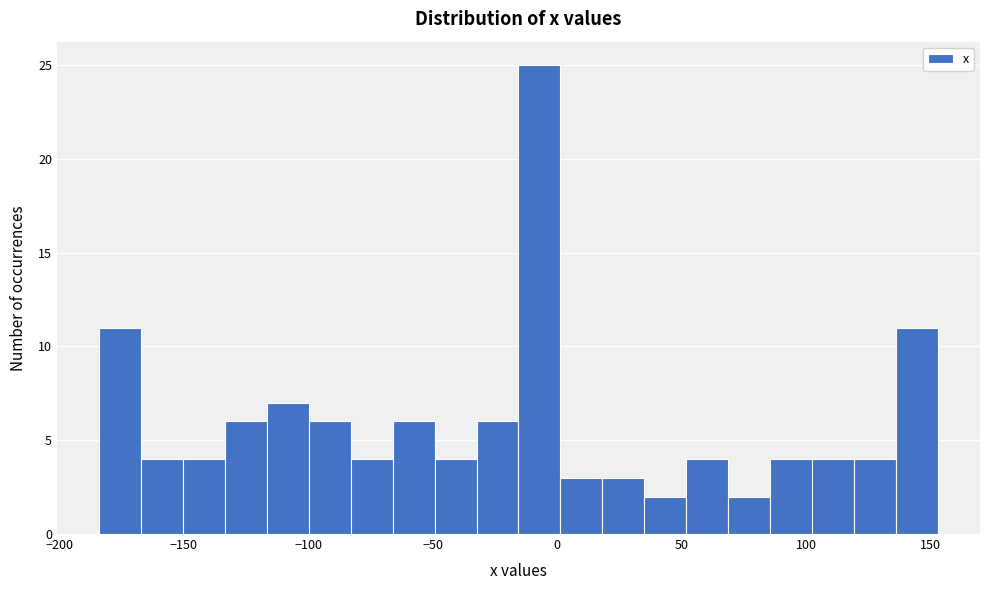

Read against the x-axis, roughly where is the centre of the tallest bar?

-5